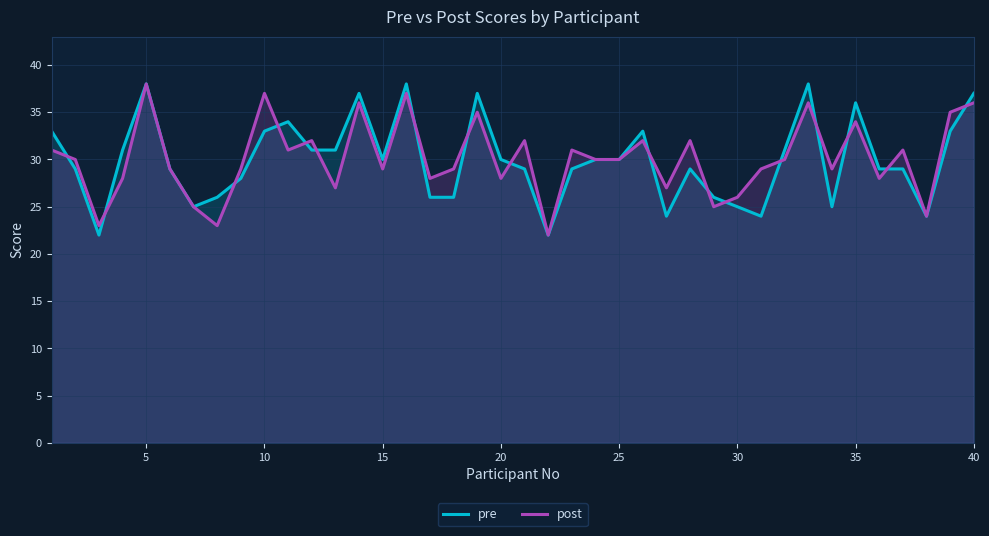

Count the number of data series in this chart.

2